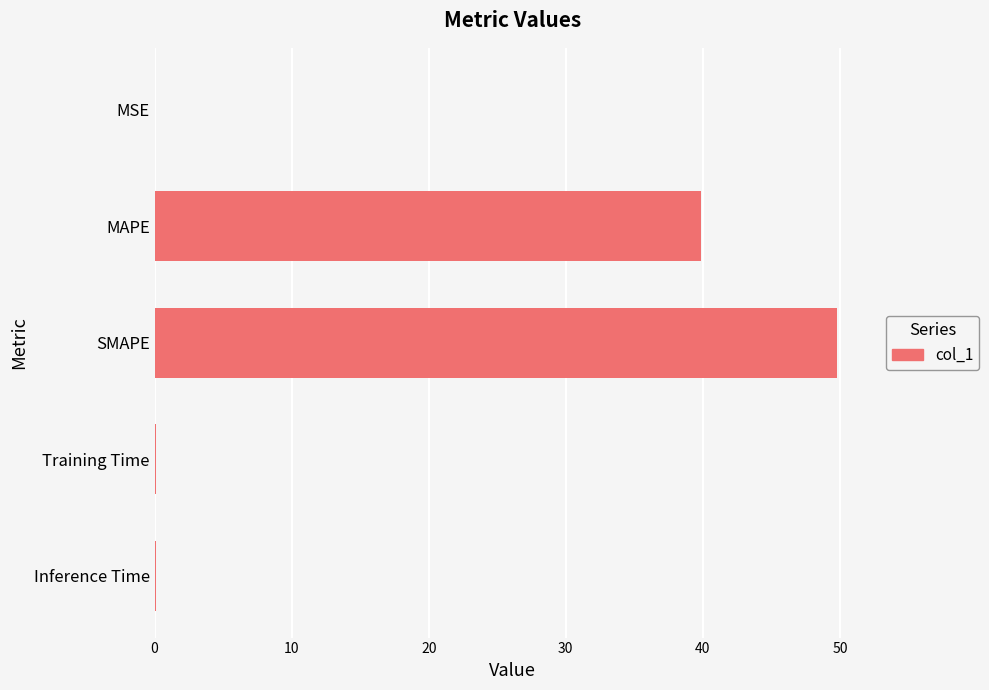

What is the maximum value shown in the chart?

49.8